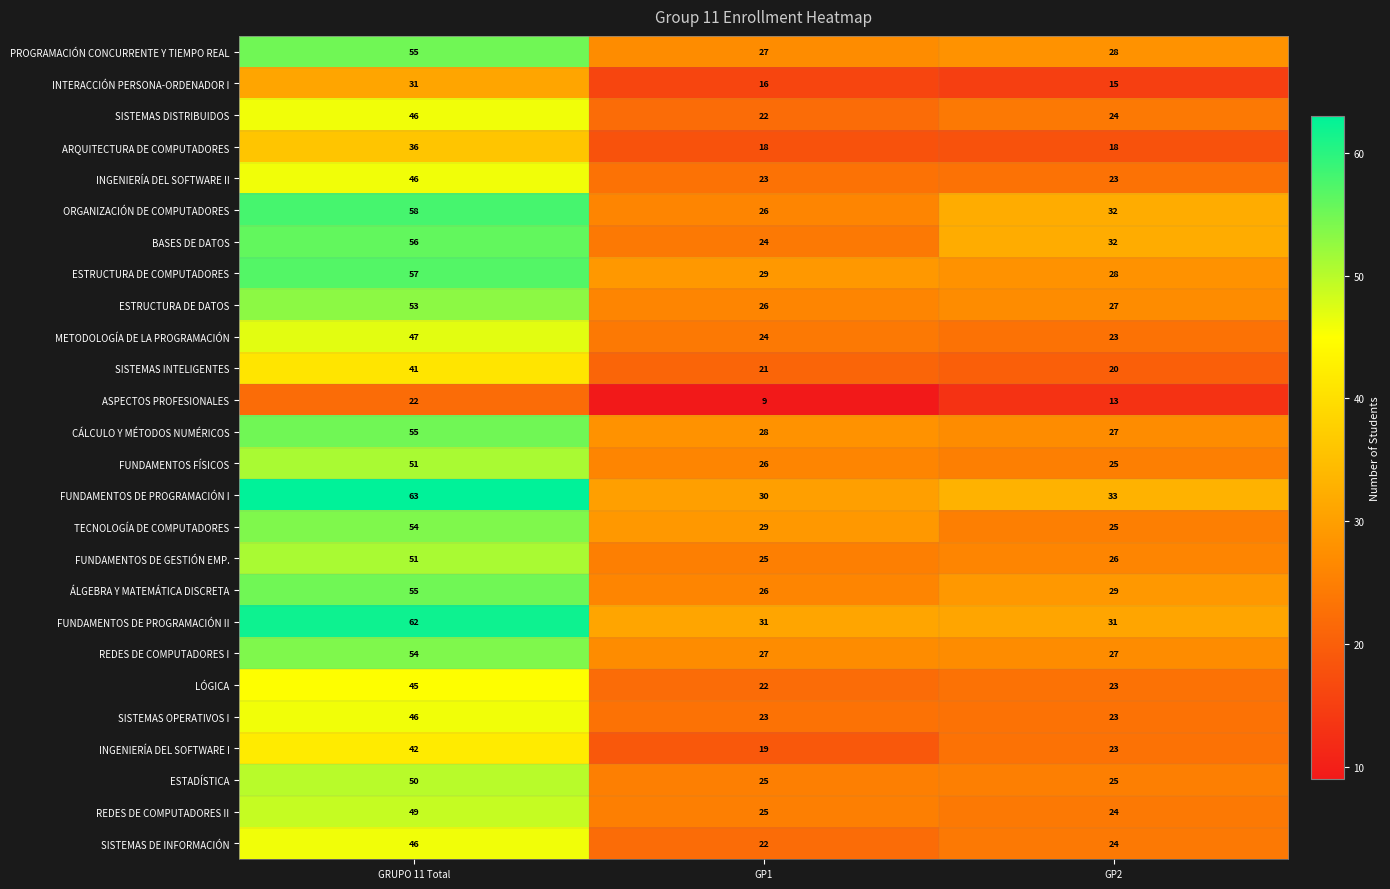

Where is SISTEMAS INTELIGENTES nearest to the value 30?

GP1